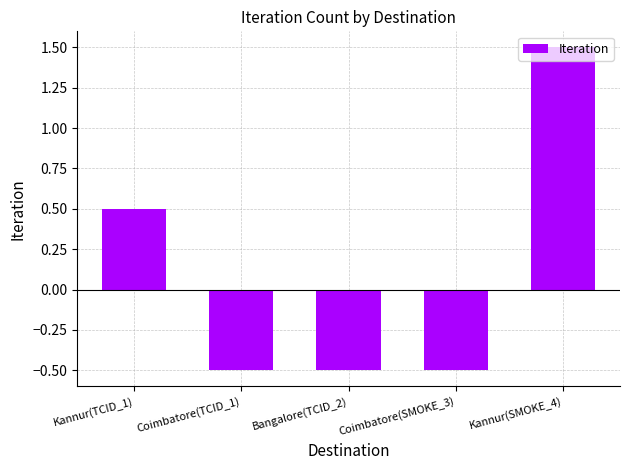

How many data points does each series have?

5